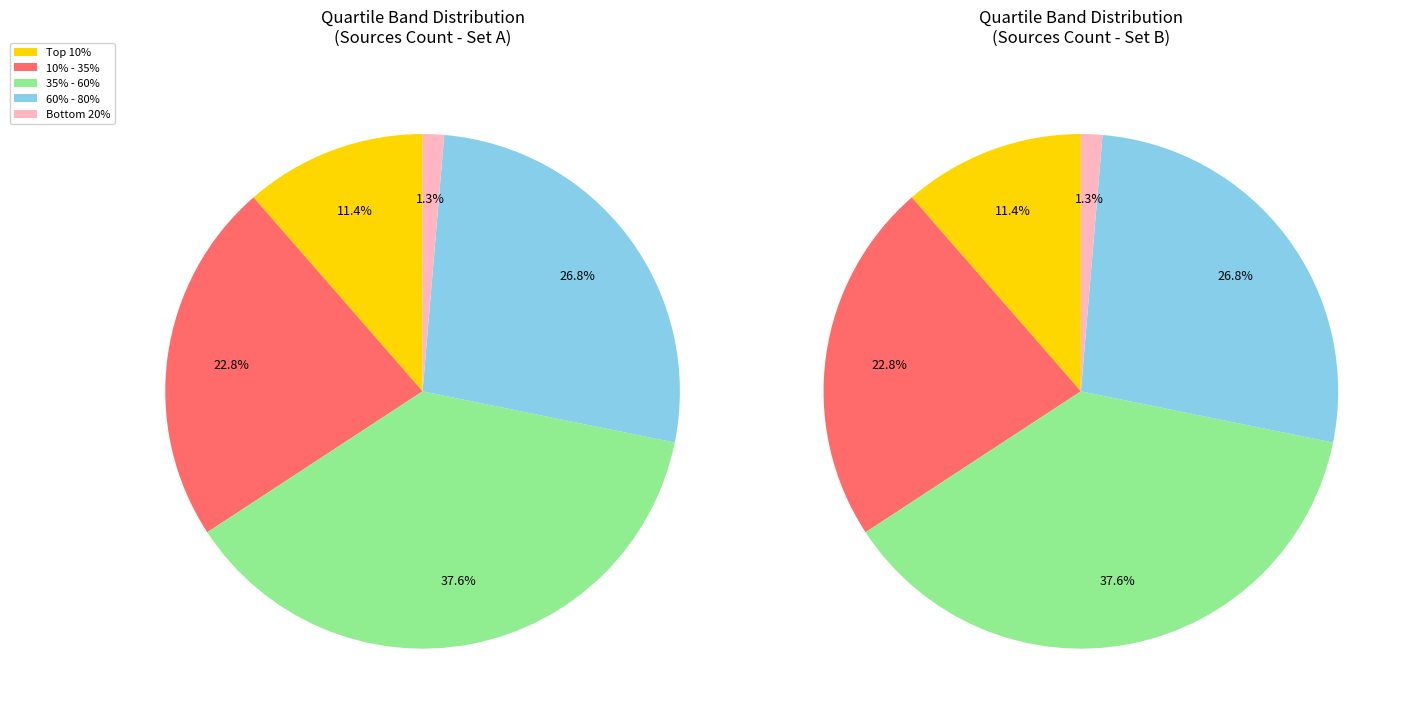

Is there a majority slice in this chart?

No